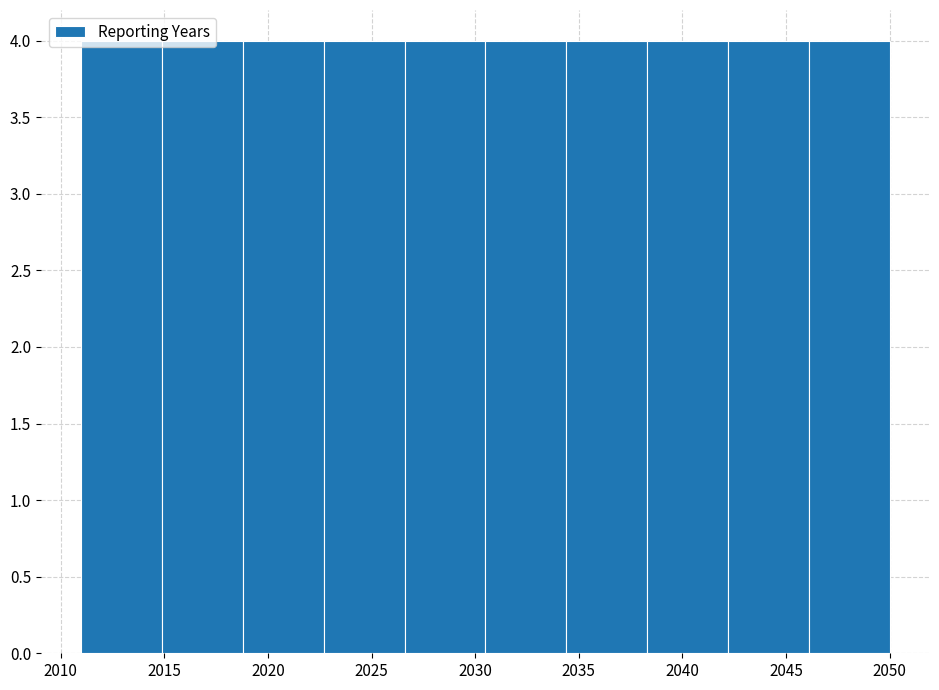

Reading left to right, list every bar in this chart as the range it spans on the x-axis followed by its height. Neither the bar edges nor the heights are printed on the chart, so give them approximately, as read against the axes.

2011.0 to 2014.9: 4
2014.9 to 2018.8: 4
2018.8 to 2022.7: 4
2022.7 to 2026.6: 4
2026.6 to 2030.5: 4
2030.5 to 2034.4: 4
2034.4 to 2038.3: 4
2038.3 to 2042.2: 4
2042.2 to 2046.1: 4
2046.1 to 2050.0: 4